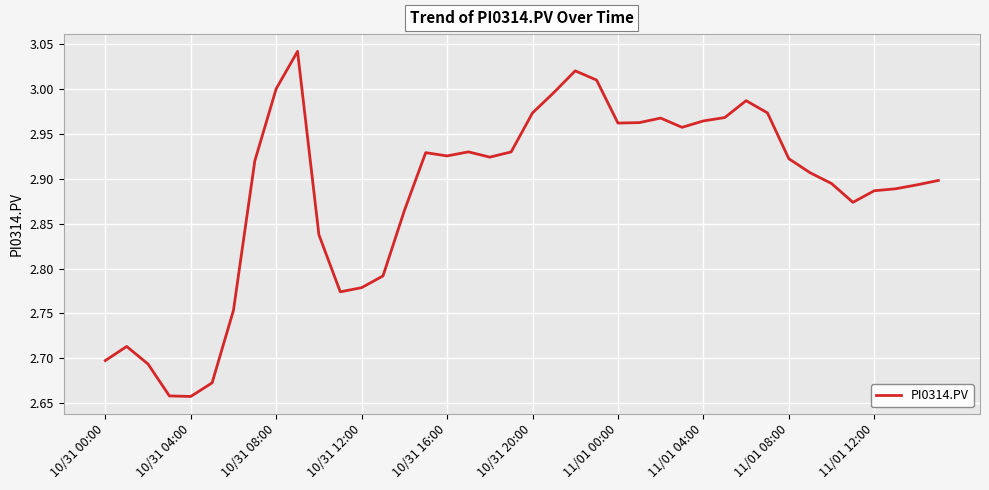

What is the difference between the maximum and minimum values?

0.4